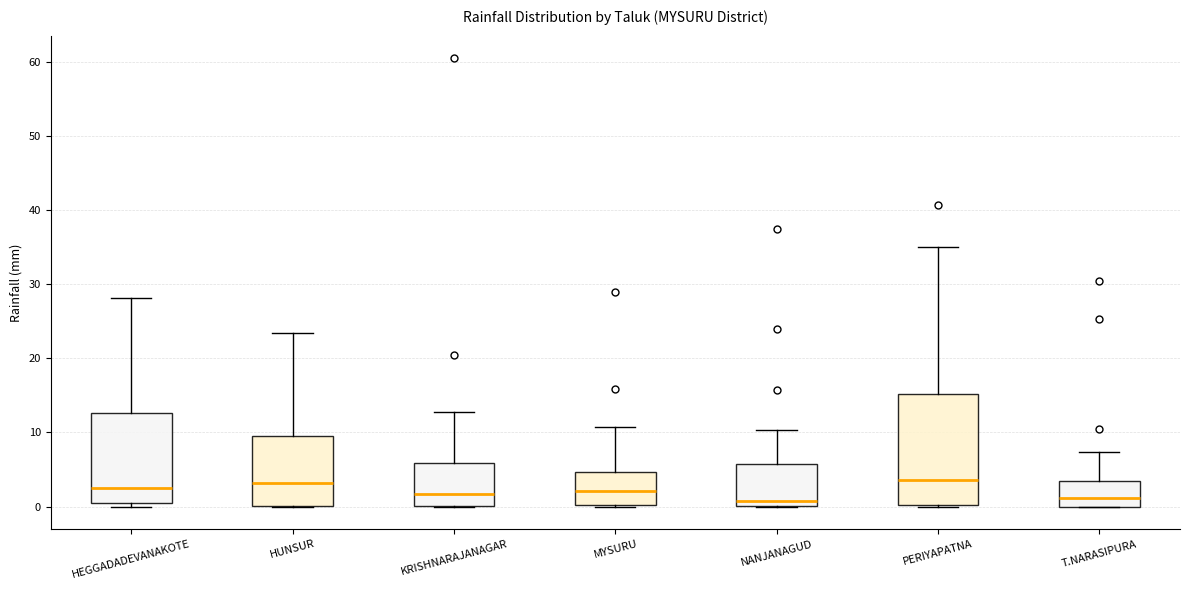

Reading left to right, transcribe this box plot: for each box, give where its median line is, the range the box spans, and where its two whiskers end, as read against the y-axis. The values are not printed on the chart, so give them approximately, as read against the axis.

HEGGADADEVANAKOTE: median 3, box 0 to 13, whiskers 0 (just below the box's lower edge) to 28
HUNSUR: median 3, box 0 to 10, whiskers 0 to 23
KRISHNARAJANAGAR: median 2, box 0 to 6, whiskers 0 to 13
MYSURU: median 2, box 0 to 5, whiskers 0 to 11
NANJANAGUD: median 1, box 0 to 6, whiskers 0 to 10
PERIYAPATNA: median 4, box 0 to 15, whiskers 0 to 35
T.NARASIPURA: median 1, box 0 to 3, whiskers 0 to 7